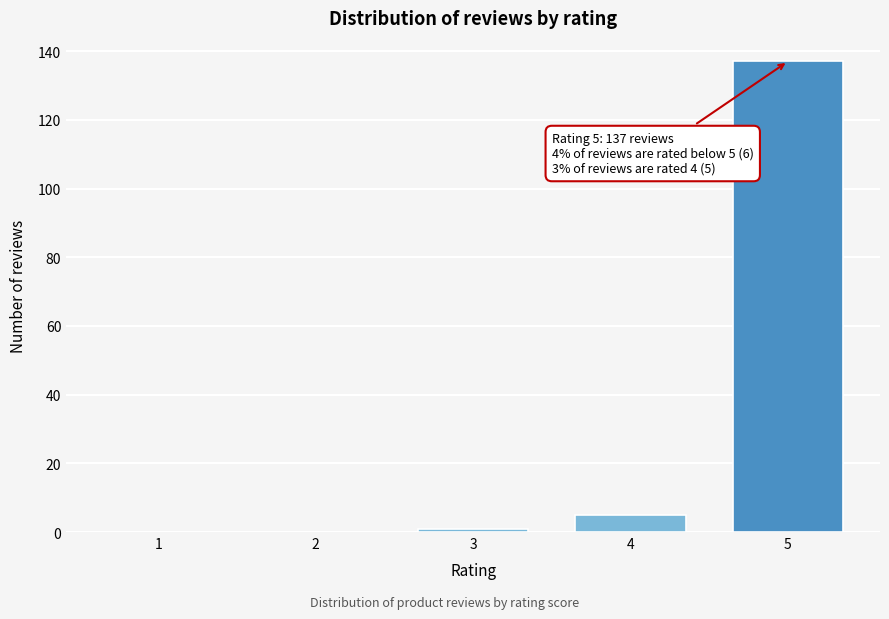

Reading left to right, list all the values displayed in this chart.

1=0	2=0	3=1	4=5	5=137